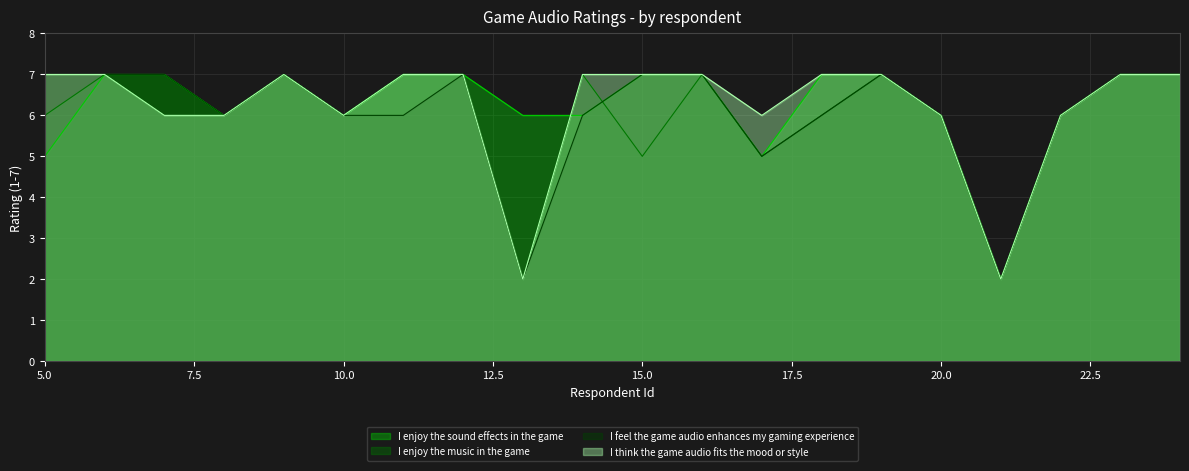

The I enjoy the sound effects in the game series shows 1 at 10.0. True or false?

False